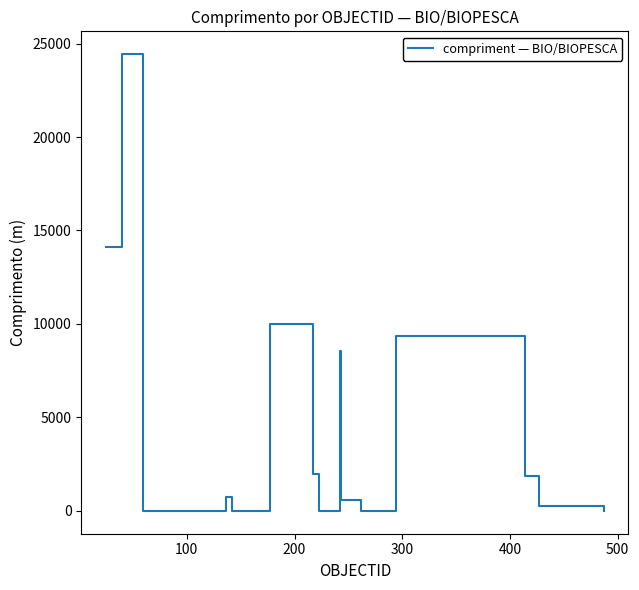

What is the greatest value displayed?

24431.8